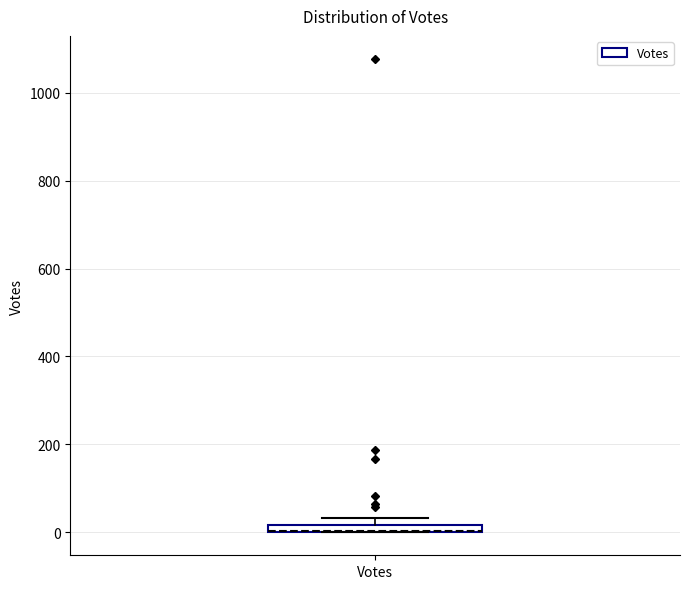

Where is the lower edge of the box for Votes on the y-axis? The values are not printed on the chart, so give them approximately, as read against the axis.

0